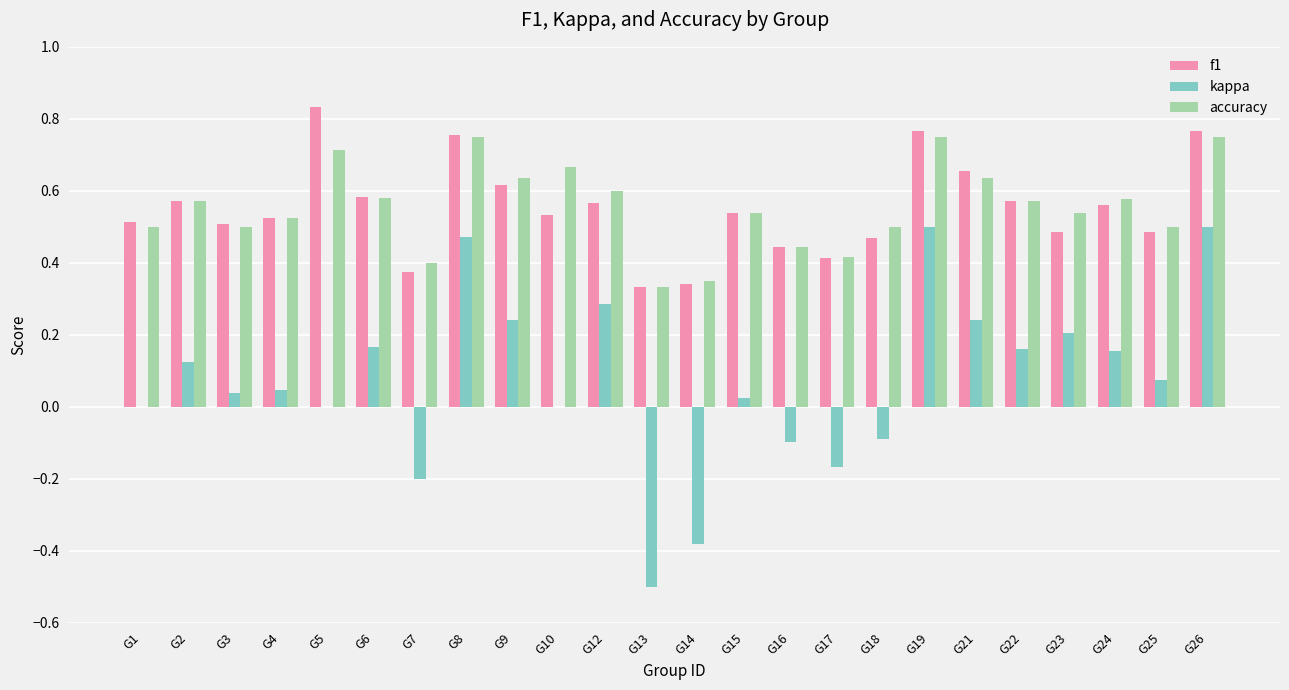

How many distinct data groups are displayed?

3